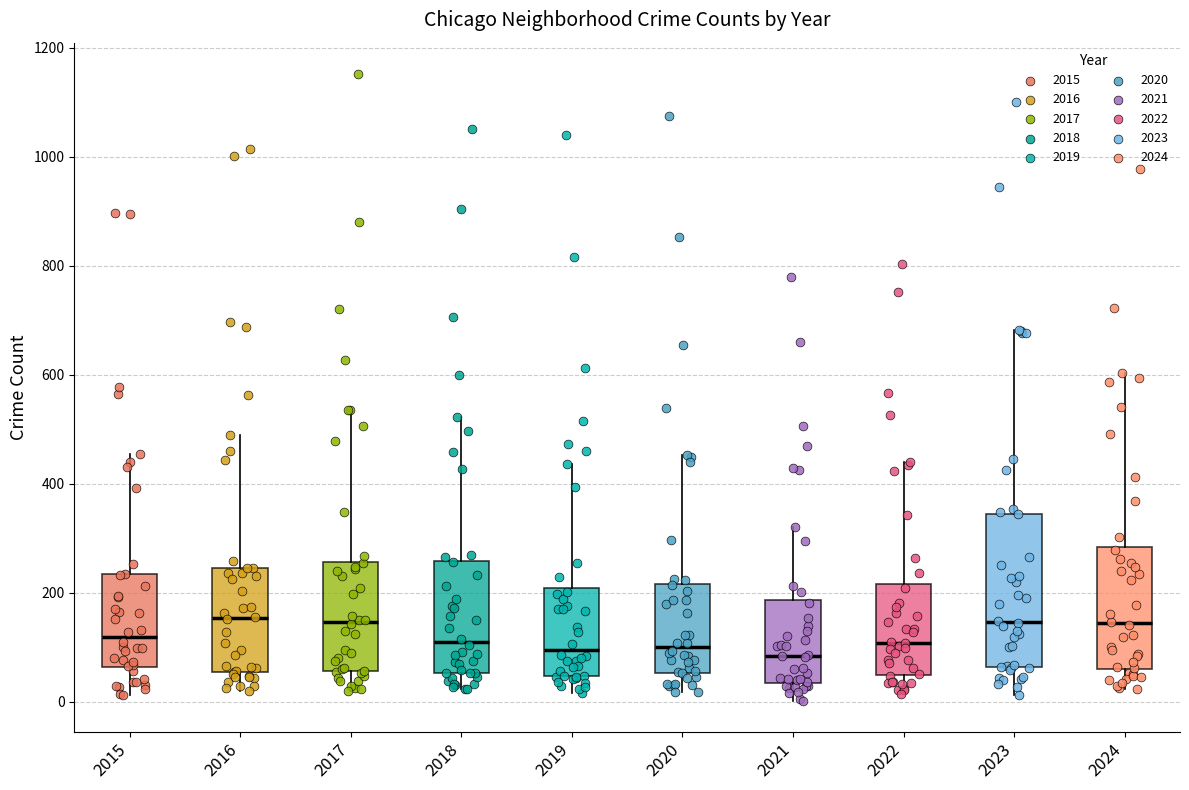

Reading left to right, read every box against the y-axis: the position of its median line, the range the box covers, and the ends of its whiskers. The values are not printed on the chart, so give them approximately, as read against the axis.

2015: median 120, box 60 to 240, whiskers 20 to 460
2016: median 160, box 60 to 240, whiskers 20 to 480
2017: median 140, box 60 to 260, whiskers 20 to 540
2018: median 100, box 60 to 260, whiskers 20 to 520
2019: median 100, box 40 to 200, whiskers 20 to 440
2020: median 100, box 60 to 220, whiskers 20 to 460
2021: median 80, box 40 to 180, whiskers 0 to 320
2022: median 100, box 40 to 220, whiskers 20 to 440
2023: median 140, box 60 to 340, whiskers 20 to 680
2024: median 140, box 60 to 280, whiskers 20 to 600